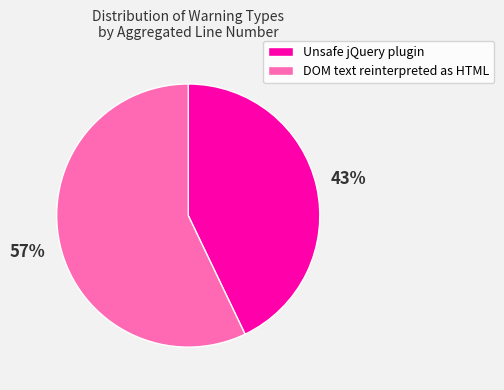

Which slice is the smallest?

Unsafe jQuery plugin